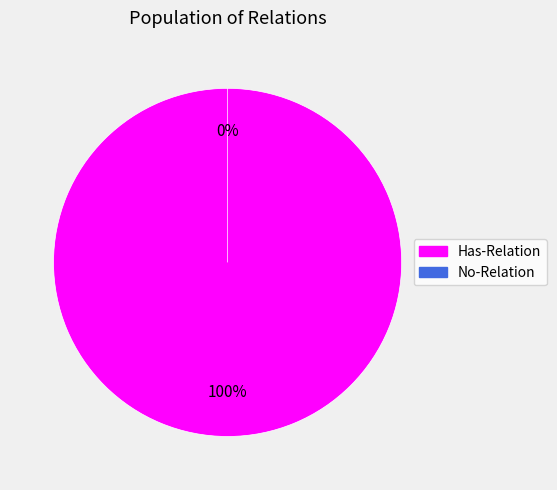

To the nearest percent, what is the difference between the Has-Relation and No-Relation slice percentages?

100%